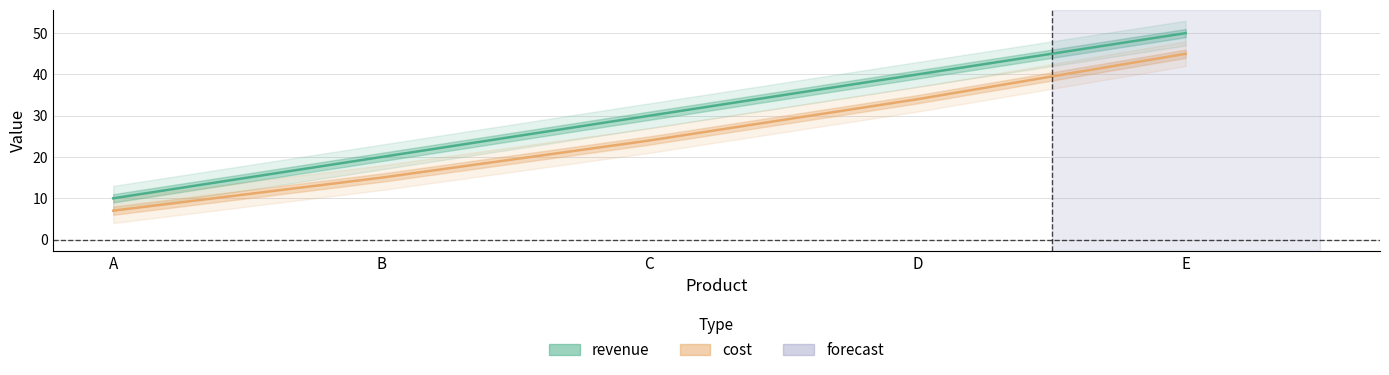

The value of revenue at E is 50. True or false?

True